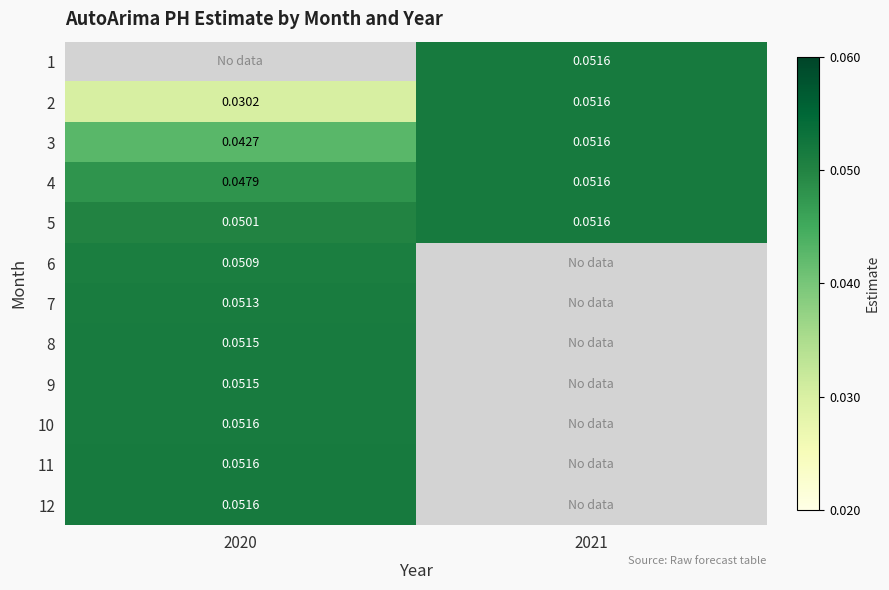

Is the value of 12 at 2020 greater than the value of 8 at 2020?

Yes